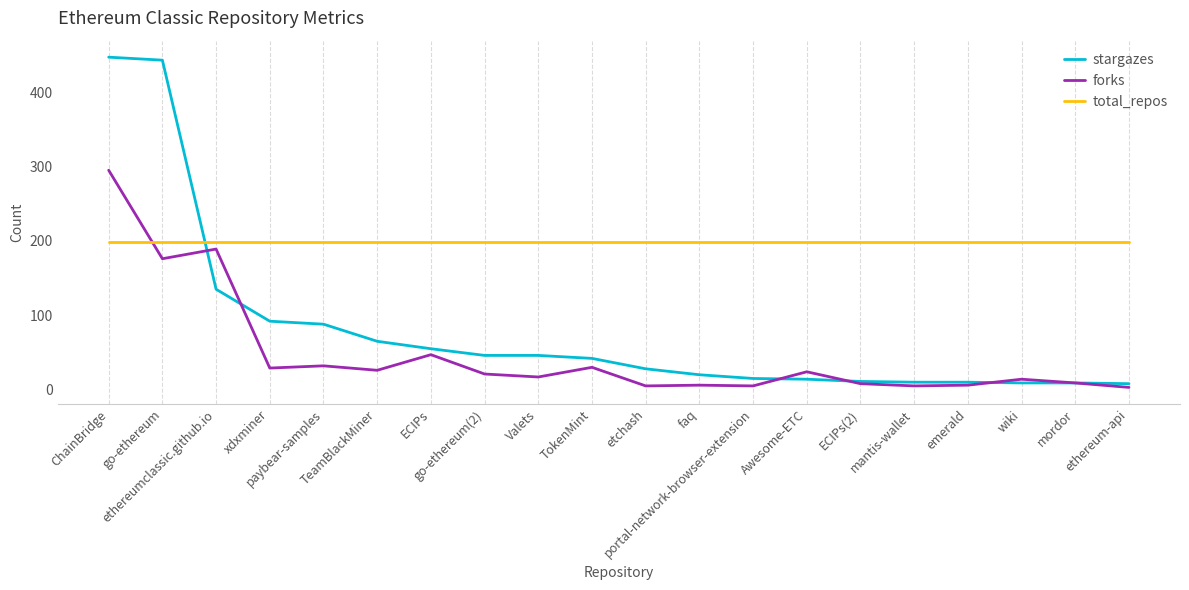

At how many categories does at least one series exceed 188?

20